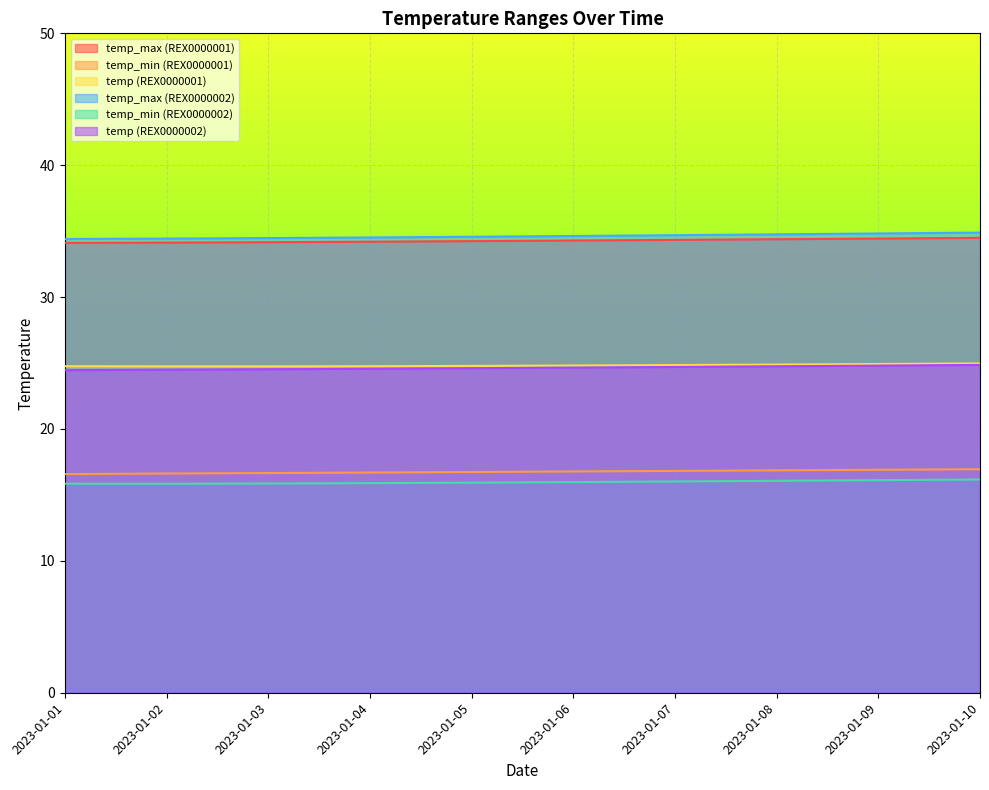

Which series has the largest total across all categories?

temp_max (REX0000002)